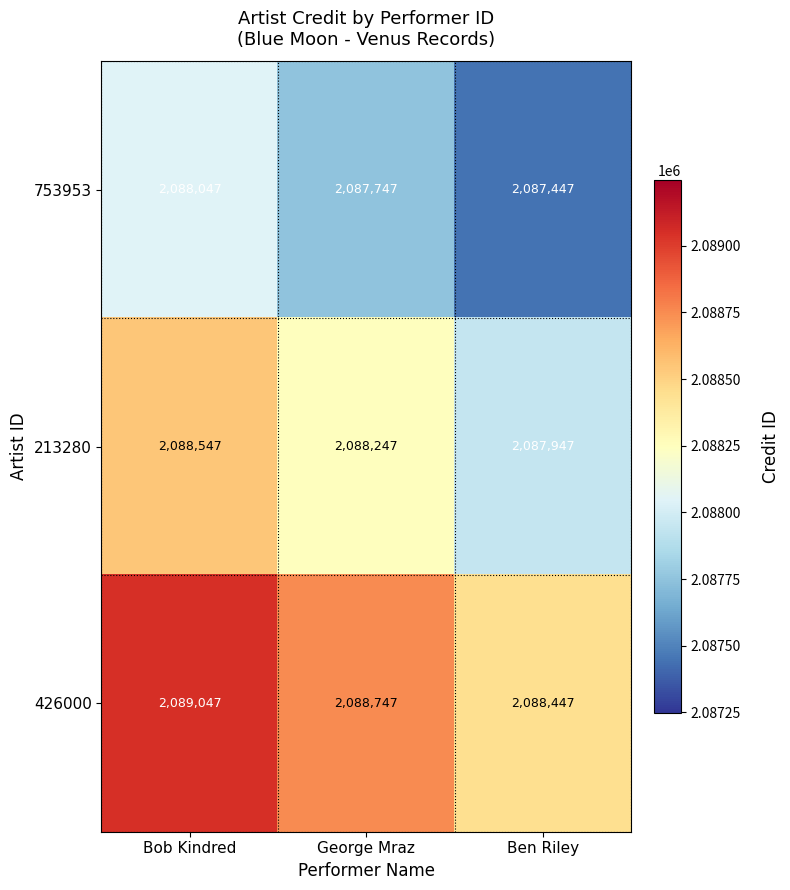

What is the maximum value for 426000?

2089047